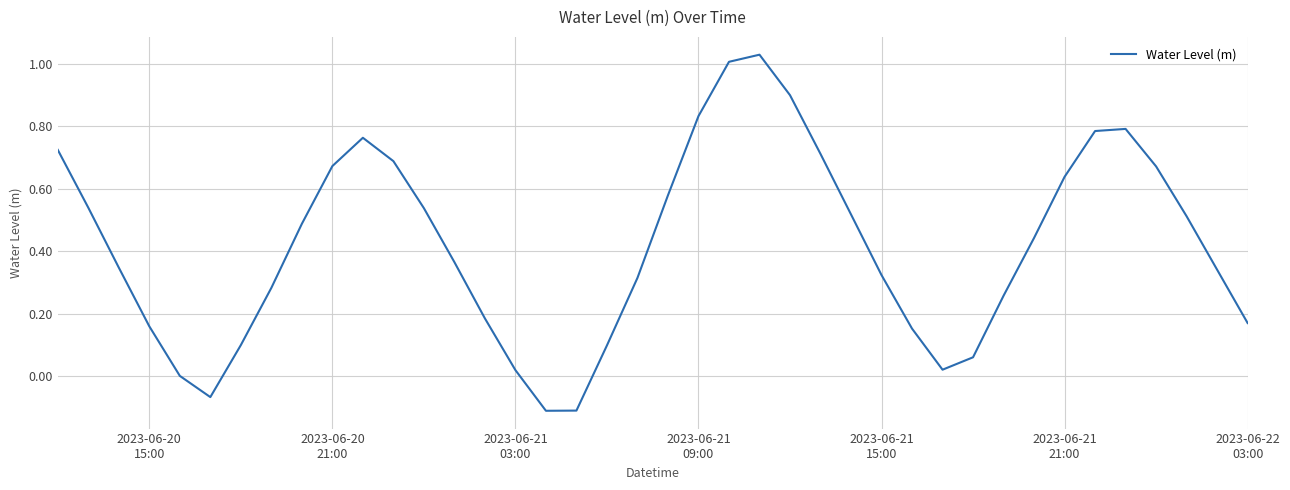

What is the minimum value shown in the chart?

-0.1